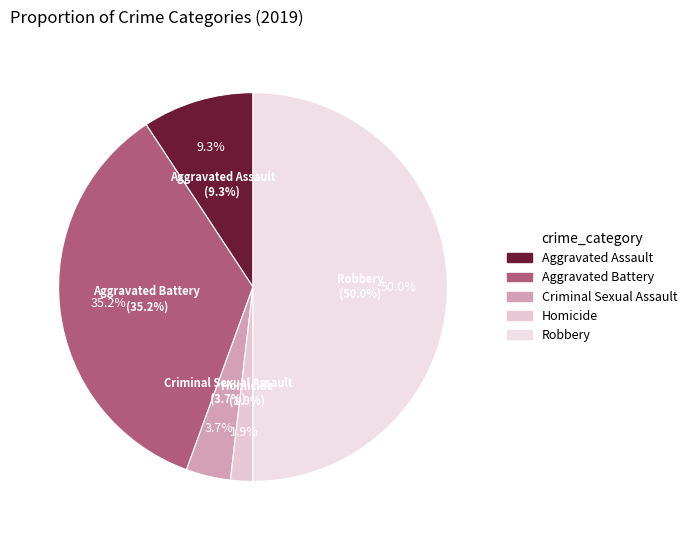

To the nearest percent, what percentage of the pie is Criminal Sexual Assault?

4%